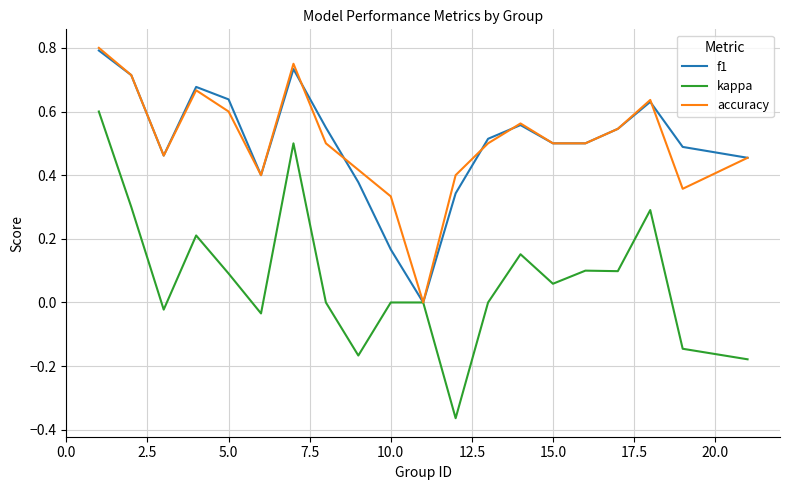

Which series has the largest total across all categories?

accuracy